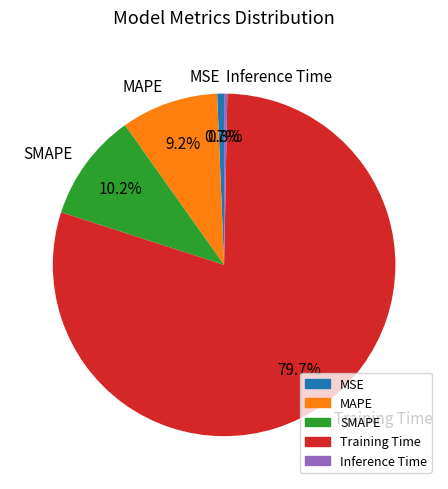

Is it true that Inference Time is 0% of the pie?

True